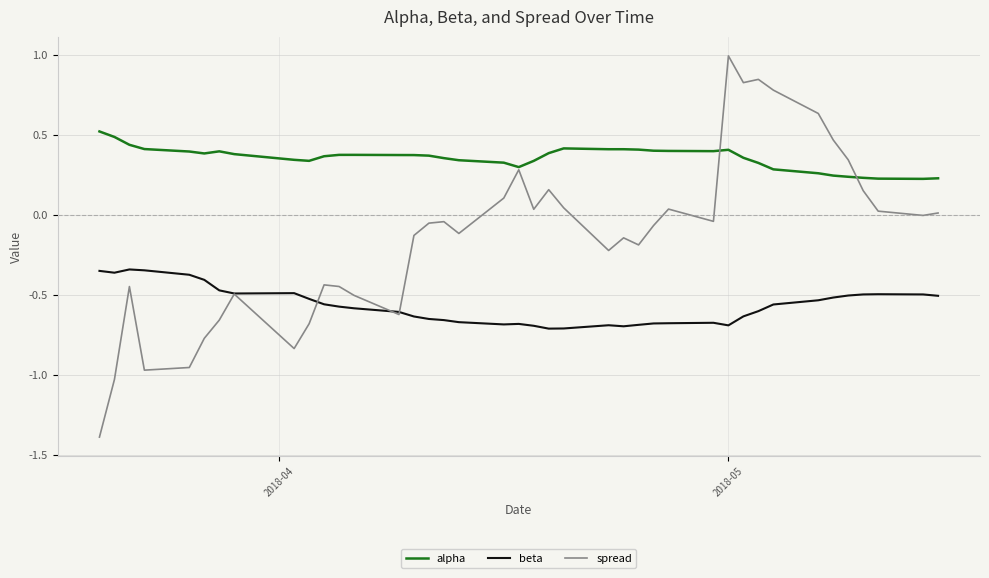

Rank the series by their maximum value, from lowest to highest.

beta, alpha, spread